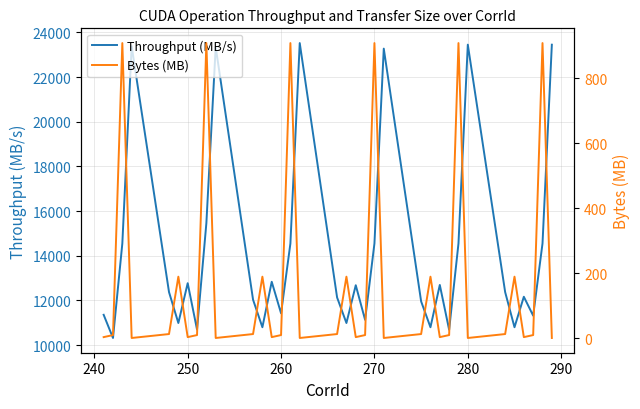

The value of Throughput (MB/s) at 260 is 38993.8. True or false?

False